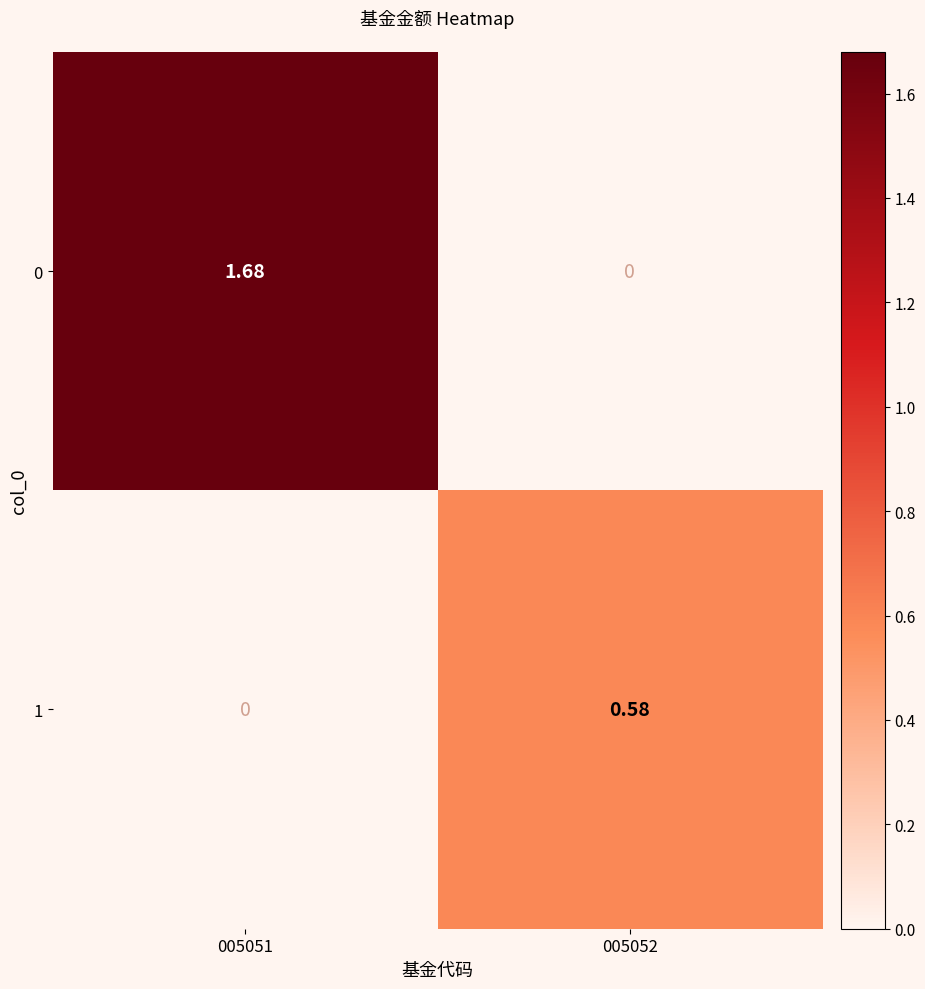

At how many categories does at least one series exceed 1?

1